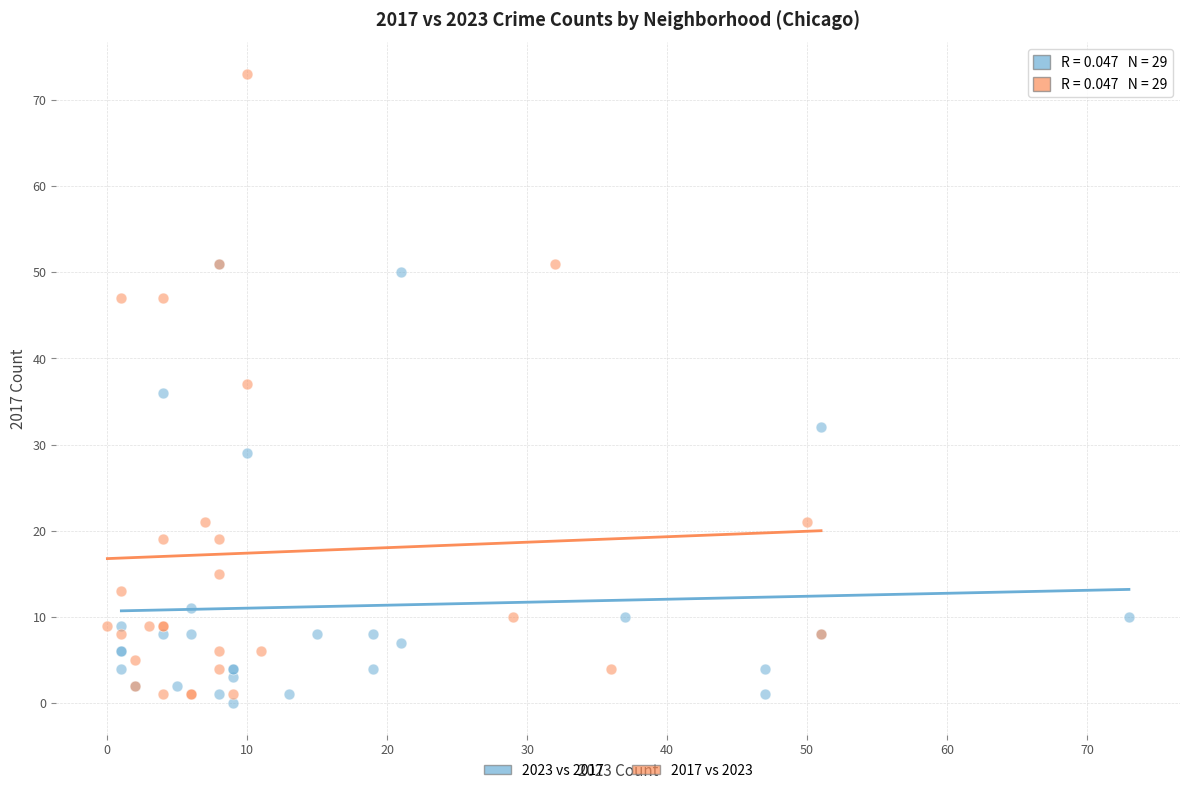

Which series reaches the minimum Y coordinate?

2023 vs 2017